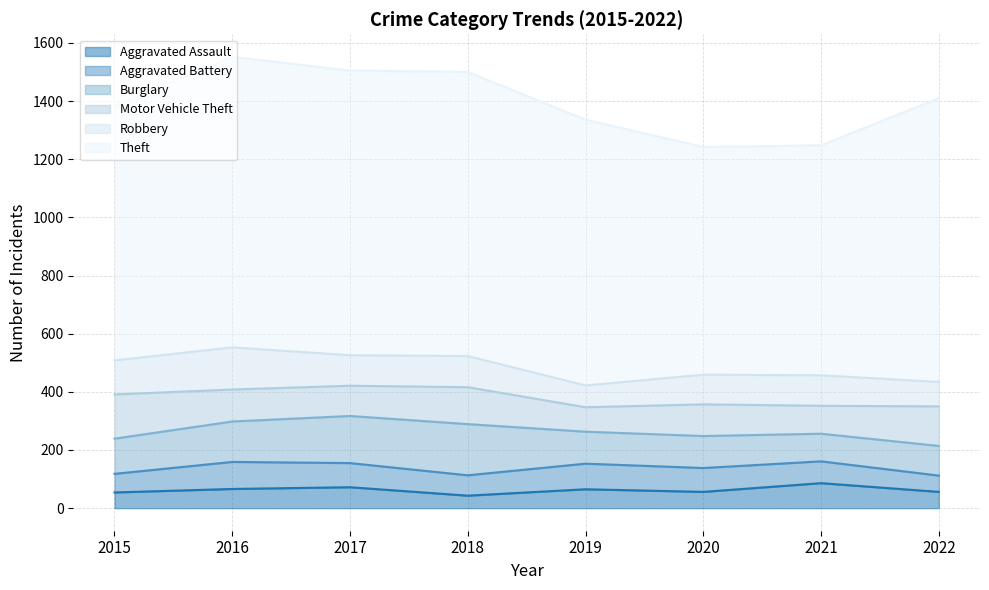

What is the spread (max minus min) of values at 2021?

716